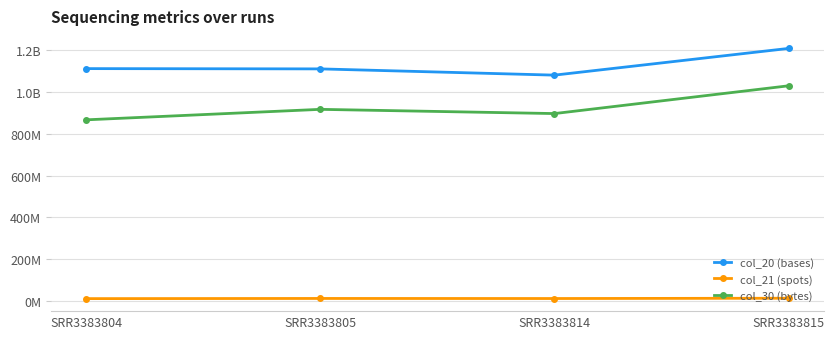

Which series has the largest total across all categories?

col_20 (bases)